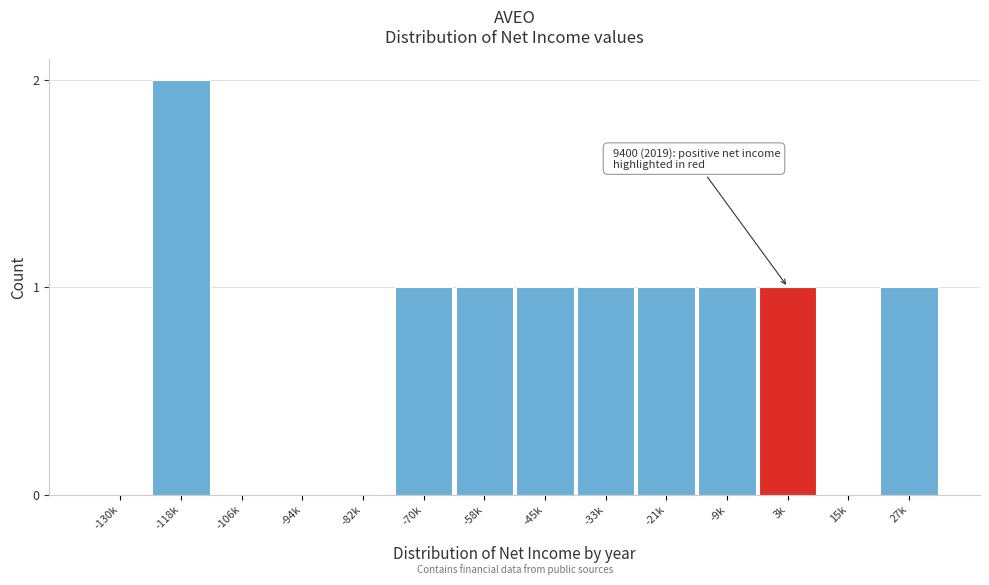

Reading left to right, what are all the values shown in this chart?

-130k=0	-118k=2	-106k=0	-94k=0	-82k=0	-70k=1	-58k=1	-45k=1	-33k=1	-21k=1	-9k=1	3k=1	15k=0	27k=1